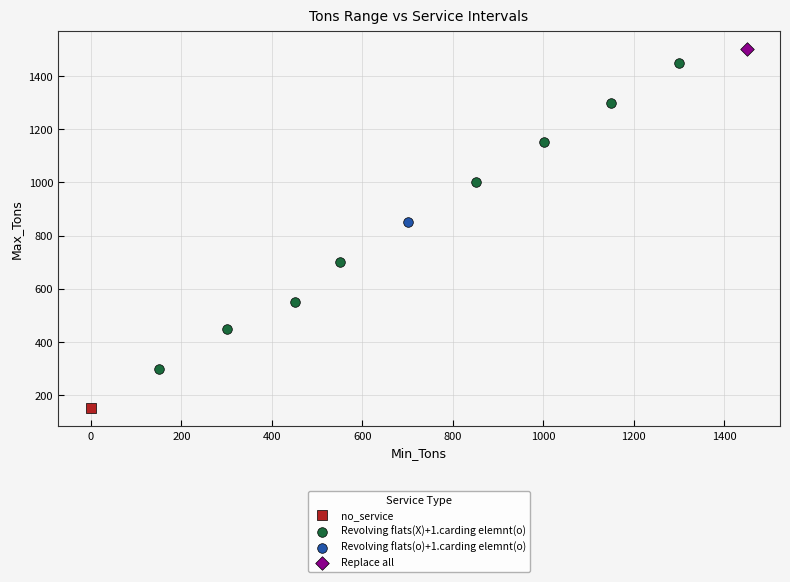

What are all the series names shown in the legend?

no_service, Revolving flats(X)+1.carding elemnt(o), Revolving flats(o)+1.carding elemnt(o), Replace all